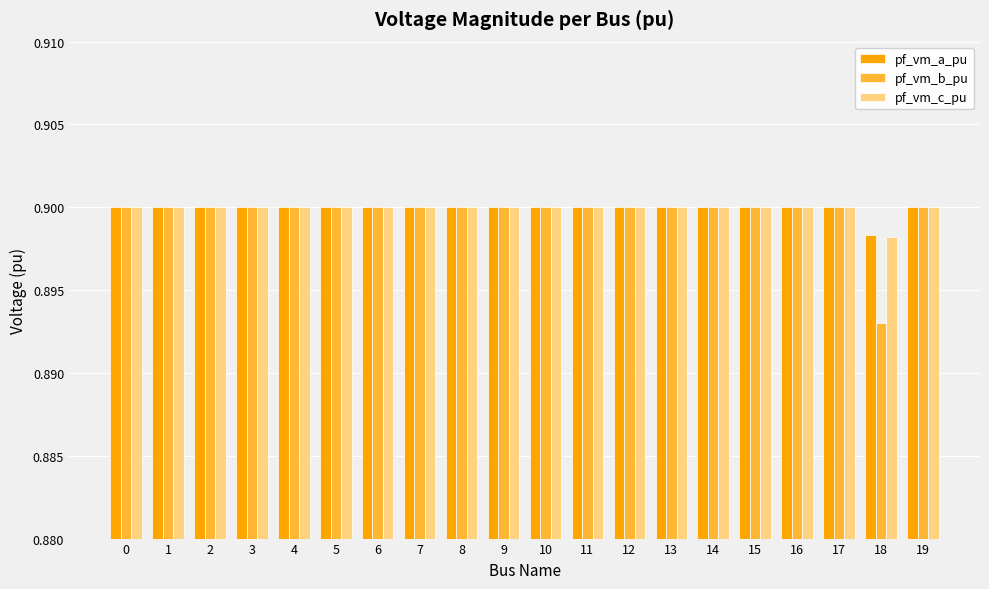

Are the bars grouped side by side (vs. stacked)?

Yes